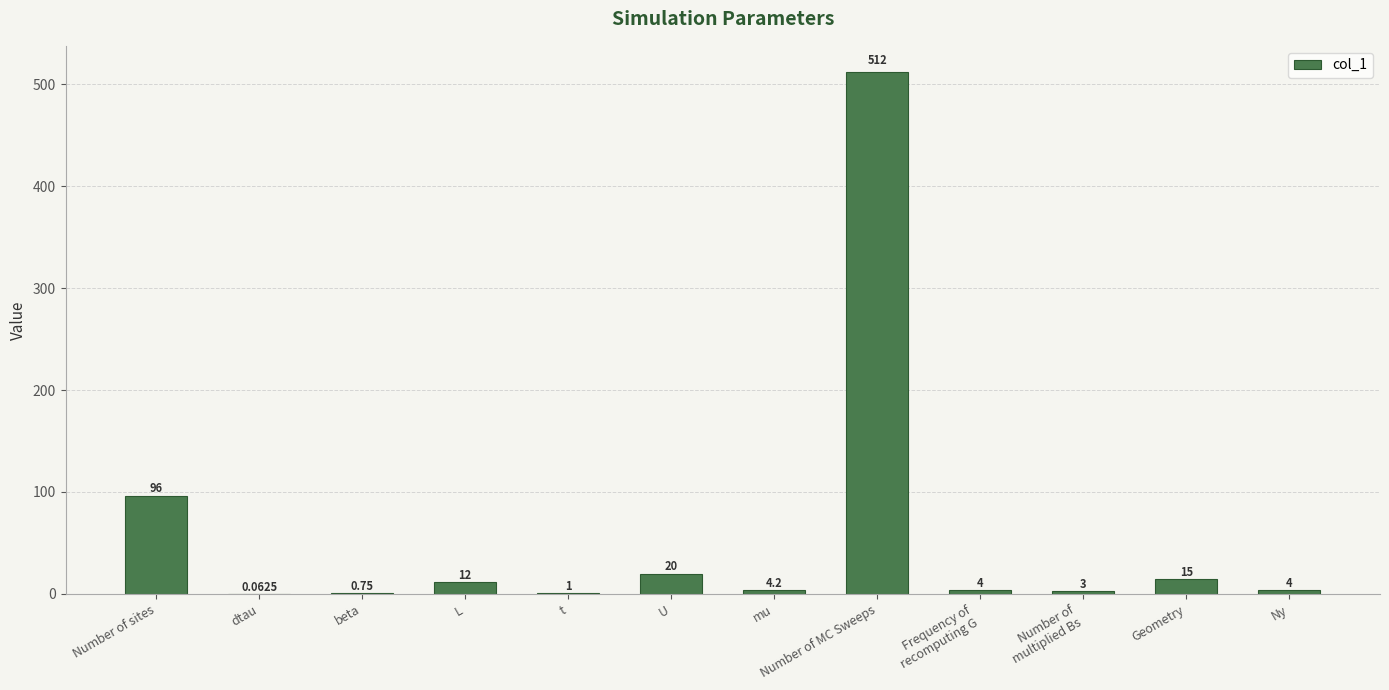

What is the change in value from Number of sites to Ny?

-92.0